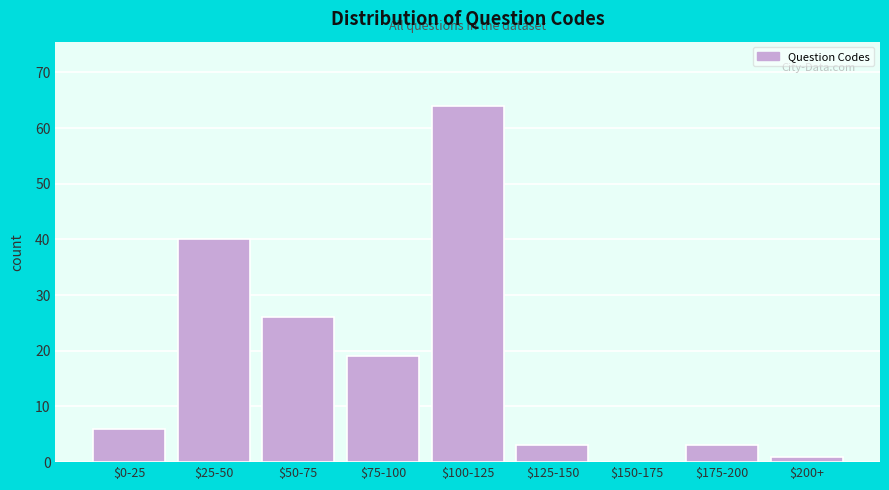

What is the sum of all values?

162